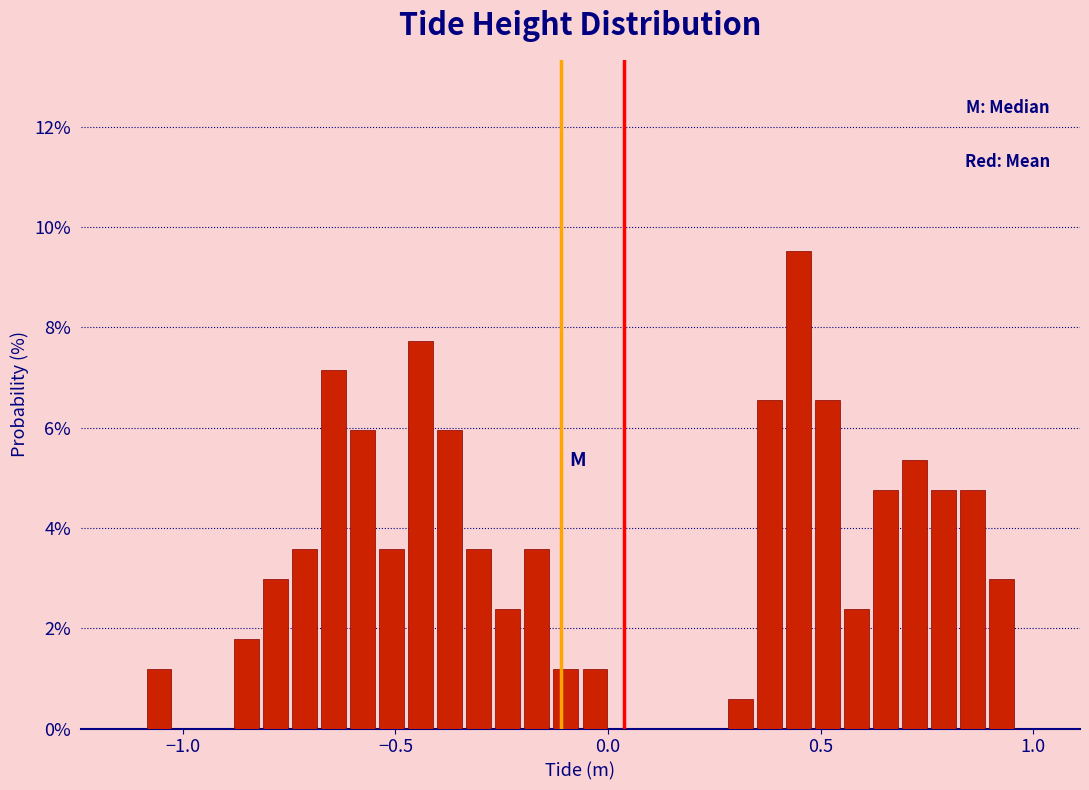

Read against the x-axis, roughly where is the centre of the tallest bar?

0.45